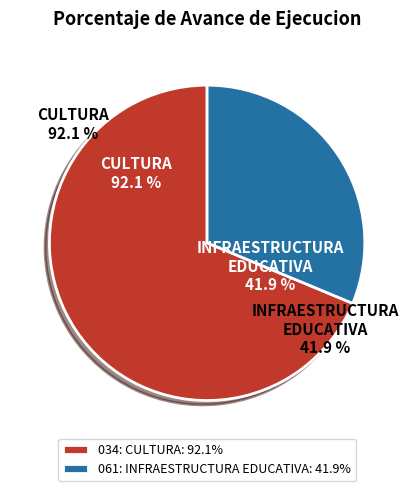

Count the number of slices in the pie.

2